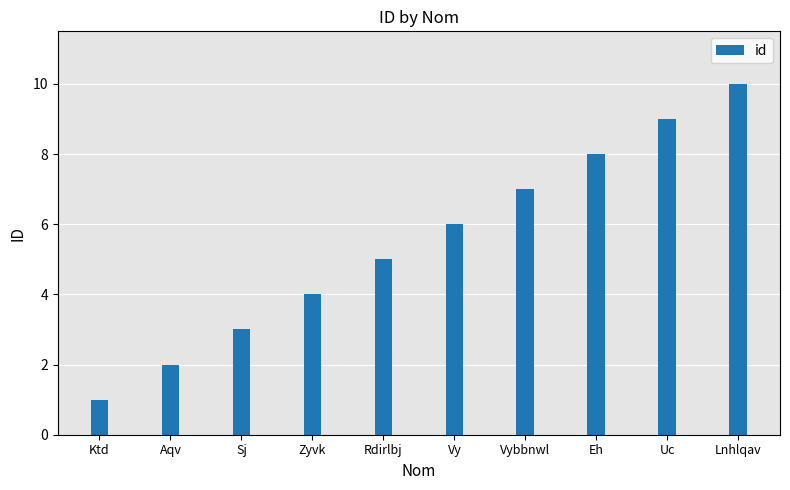

Is it true that the value at Sj is 5?

False